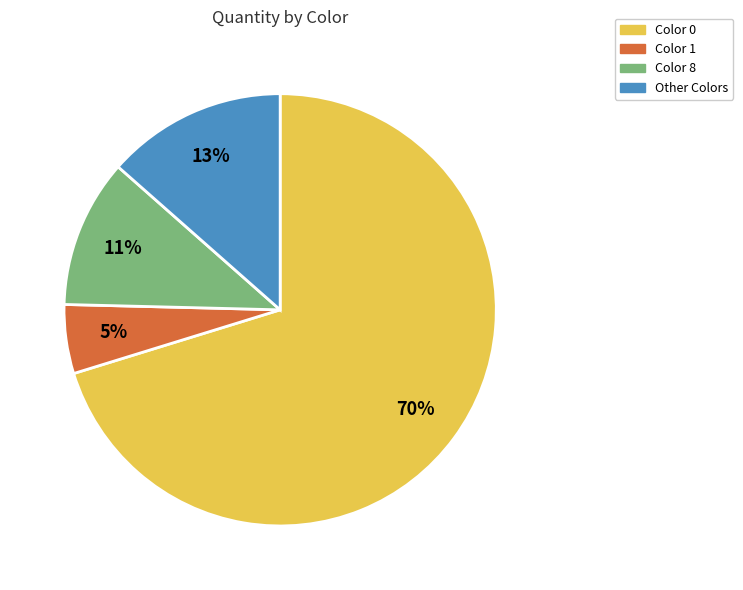

Which category has the smallest portion of the pie?

Color 1